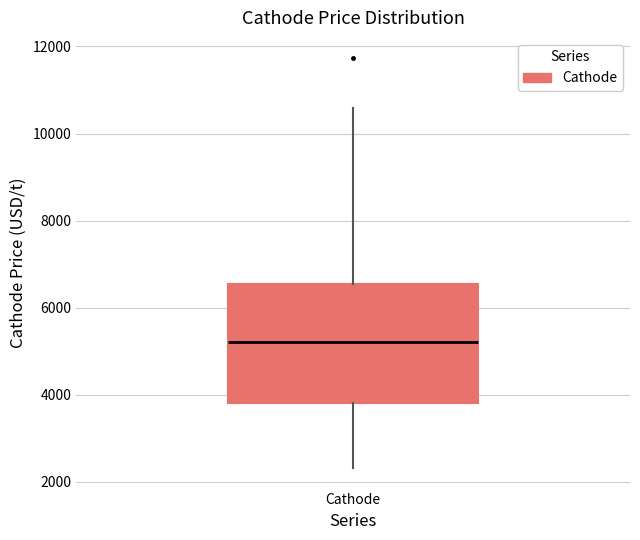

Transcribe this box plot: give where the median line is, the range the box spans, and where the two whiskers end, as read against the y-axis. The values are not printed on the chart, so give them approximately, as read against the axis.

median 5200, box 3800 to 6600, whiskers 2400 to 10600